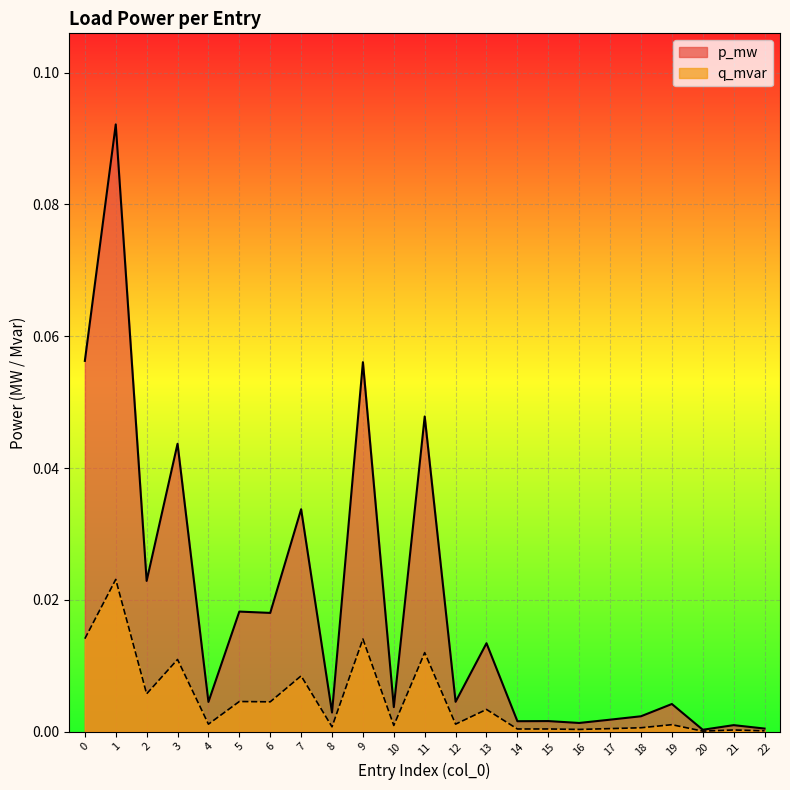

True or false: p_mw has a value of 0.0 at 6.

False